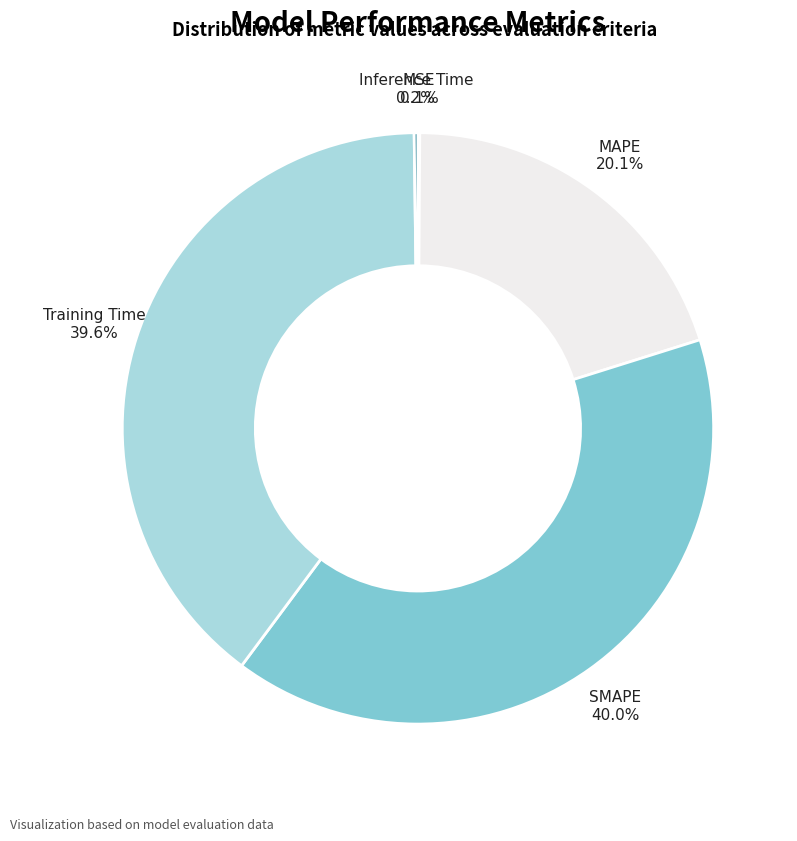

Does any single category account for the majority?

No